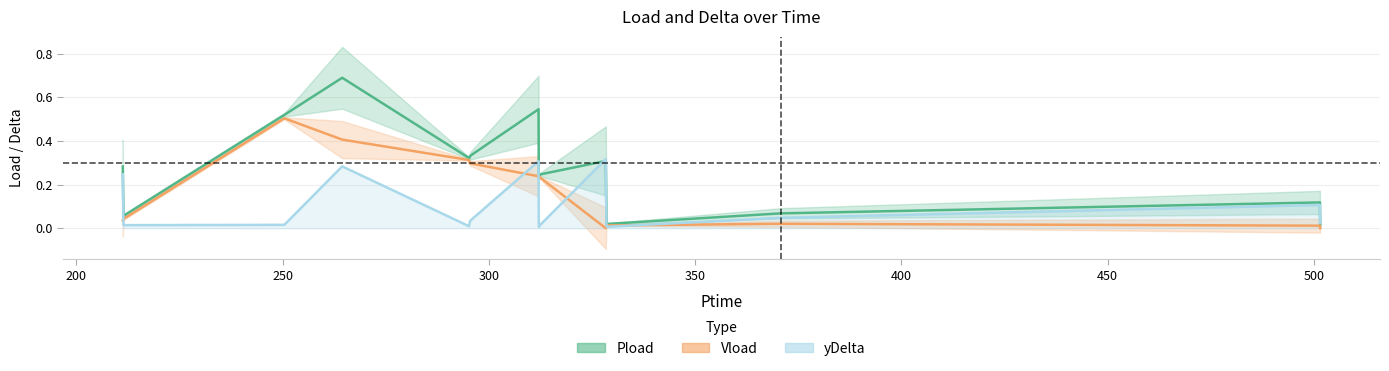

What position from the right is 328.356?

7